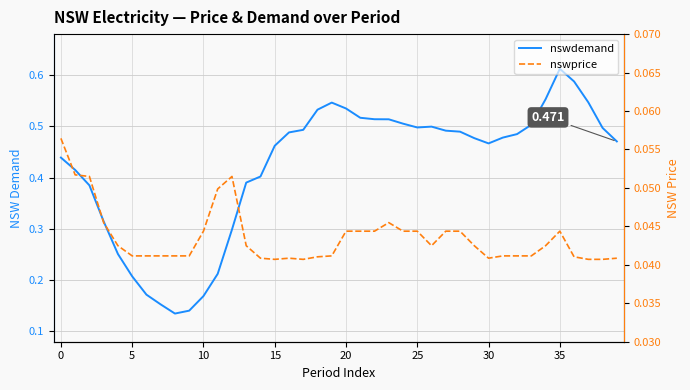

Is this an area chart (filled region under the line)?

No